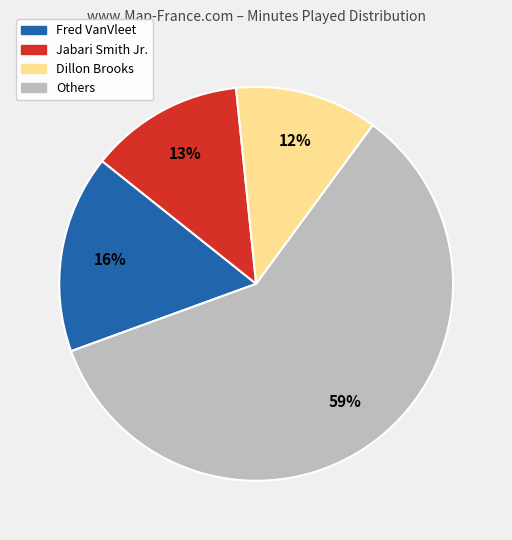

To the nearest percent, what is the average slice percentage?

25%